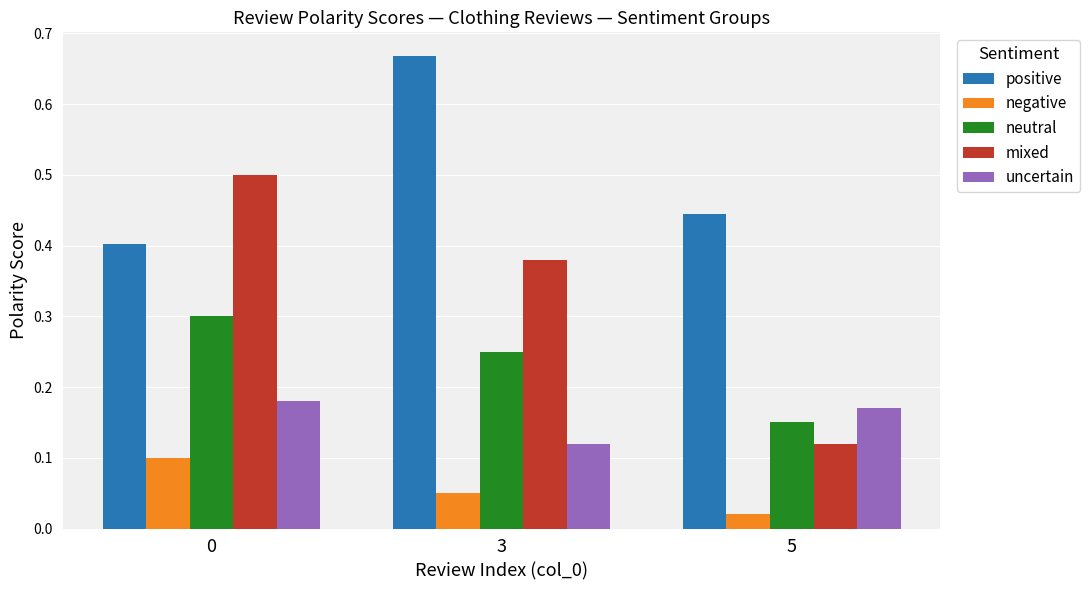

At how many categories does at least one series exceed 0?

3